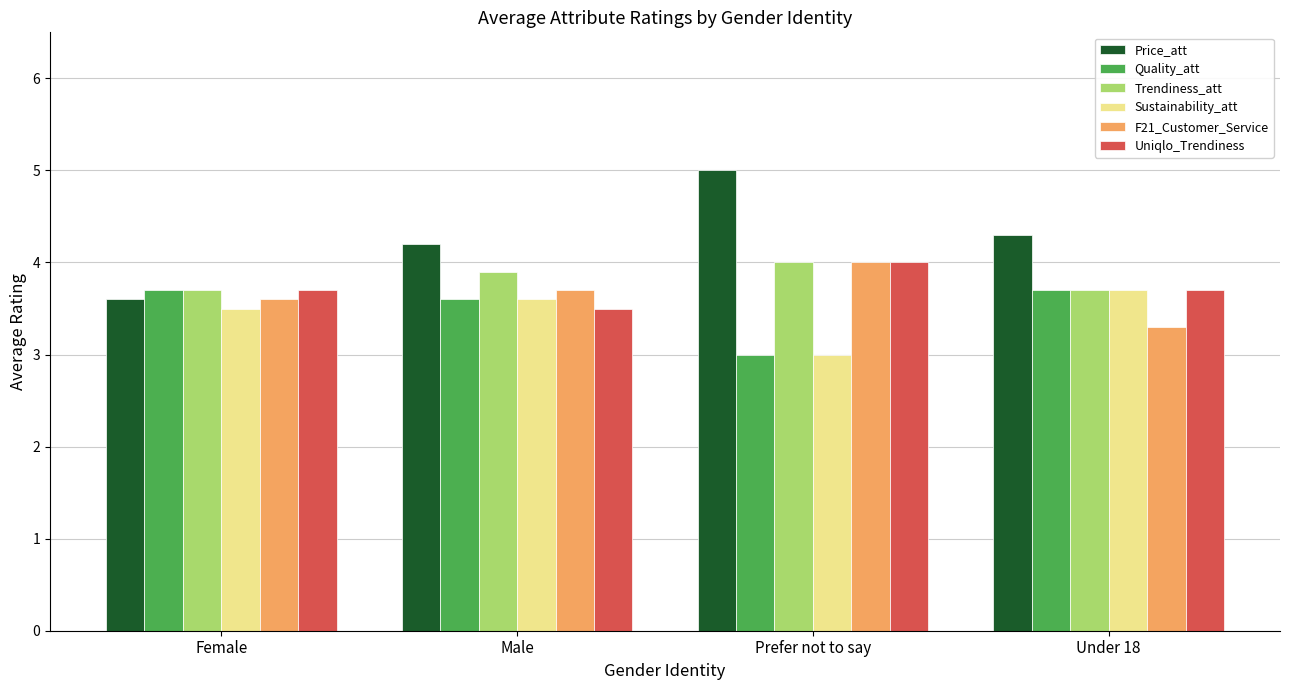

What is the smallest value displayed?

3.0